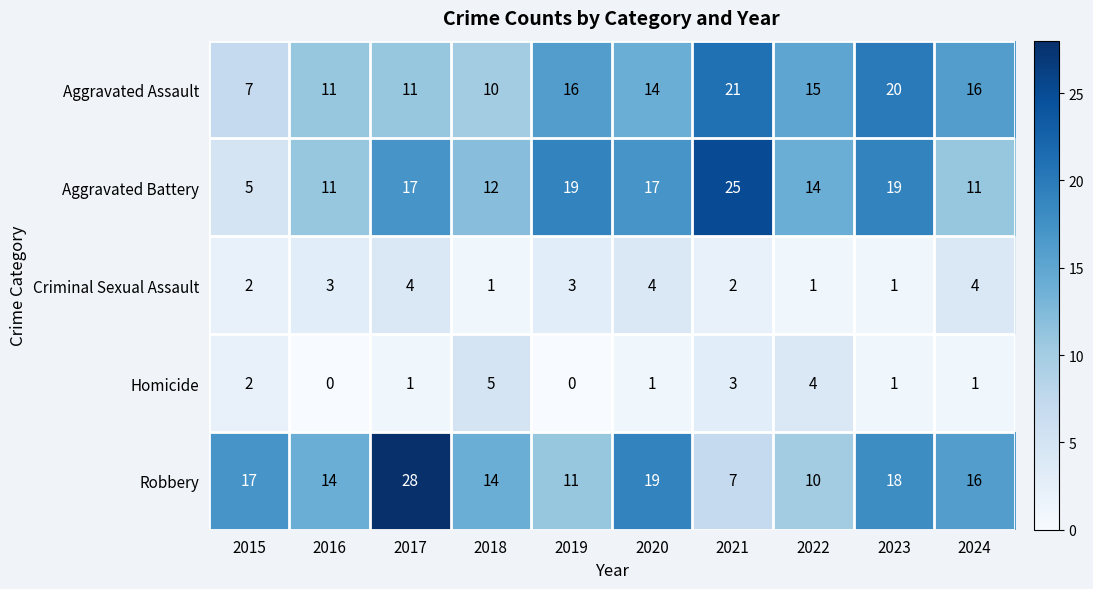

At how many categories does at least one series exceed 27?

1